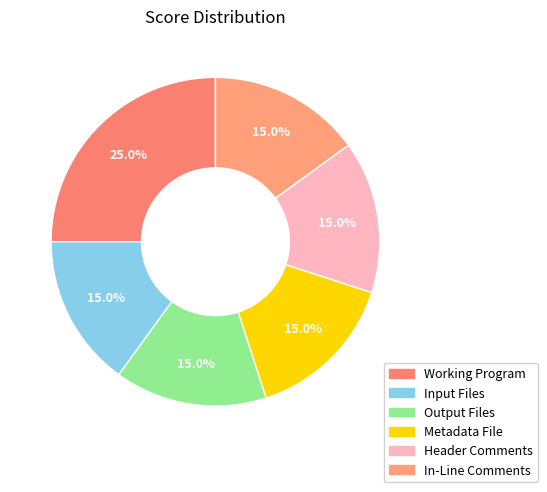

How many slices are in this pie chart?

6